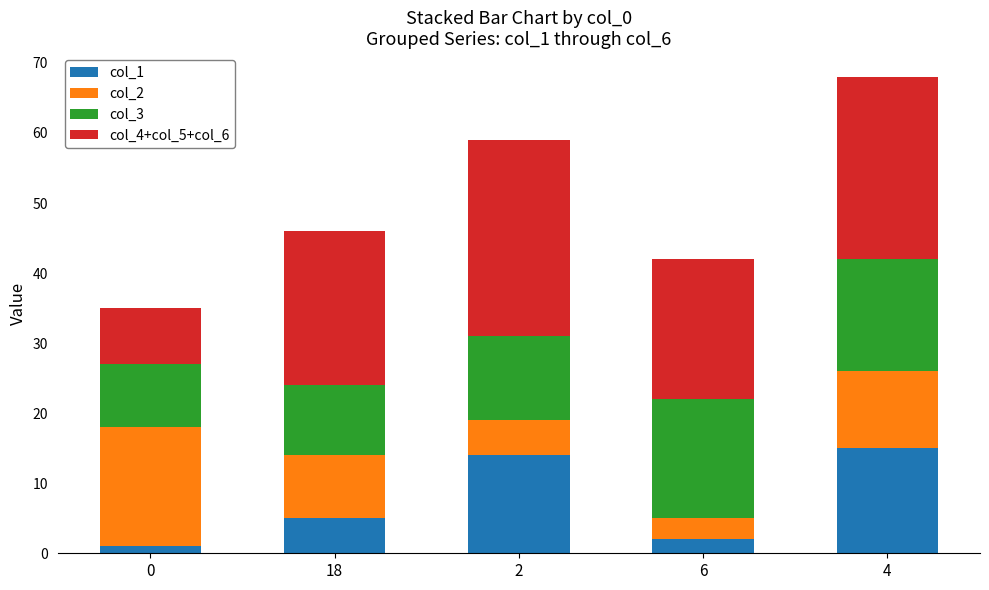

What is the total value across all series at 4?

68